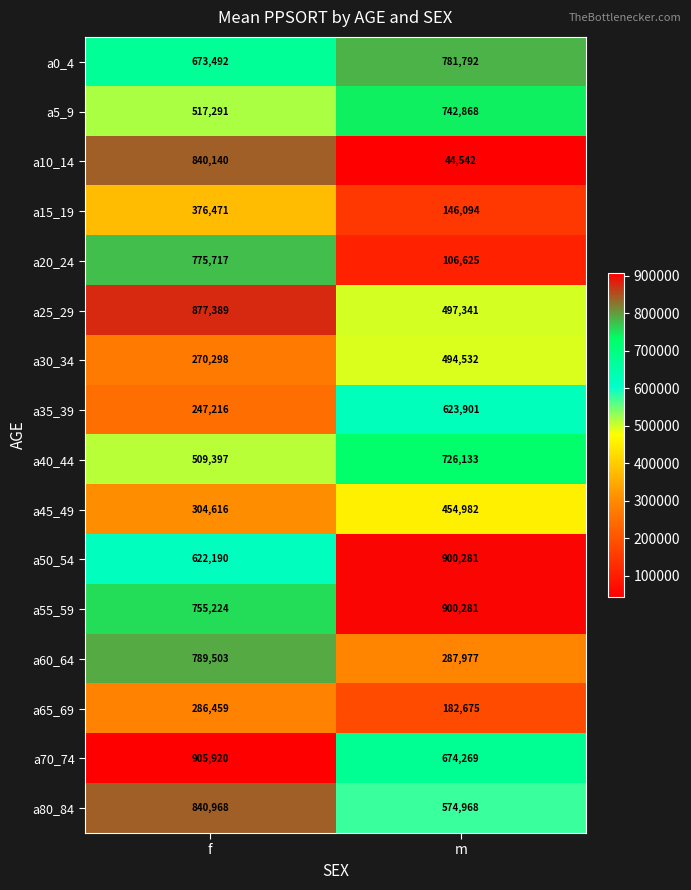

The value of a60_64 at f is 1258205. True or false?

False